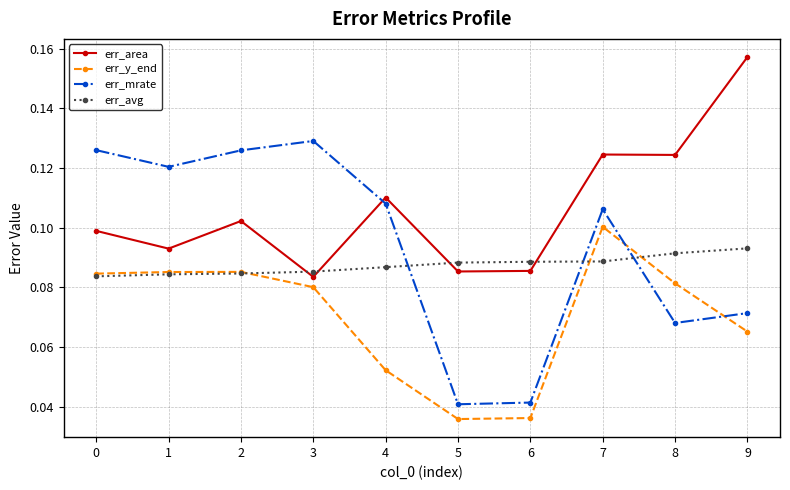

Between 0 and 3, which series saw the biggest shift?

err_area